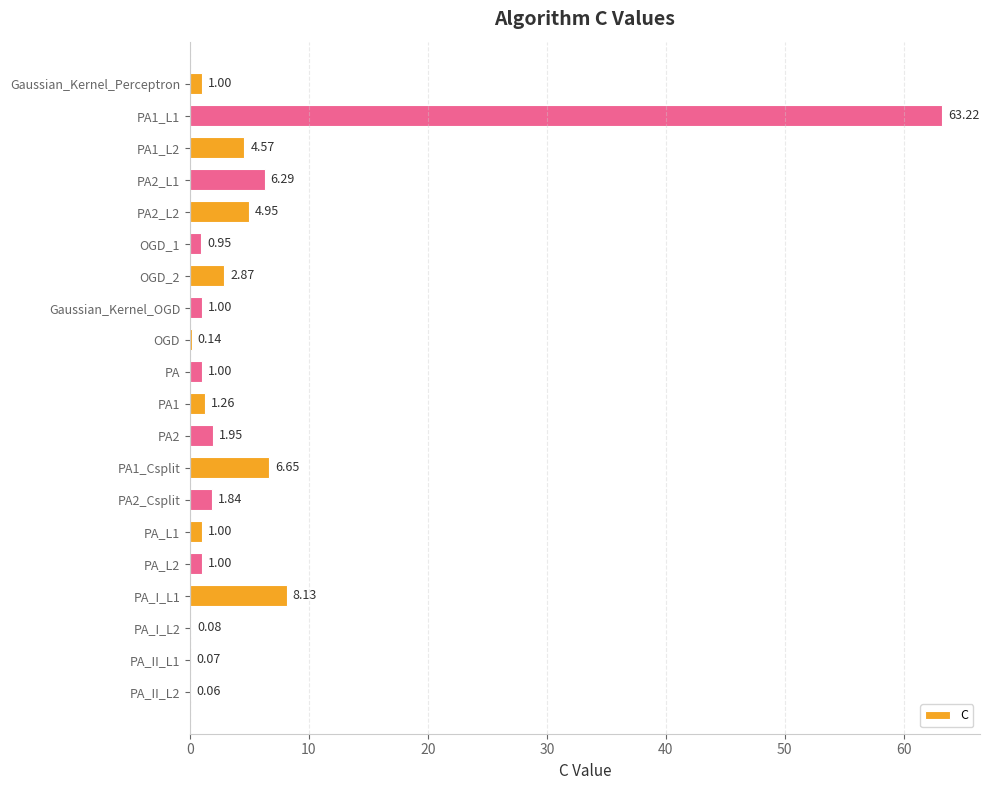

What is the sum of all values?

108.0